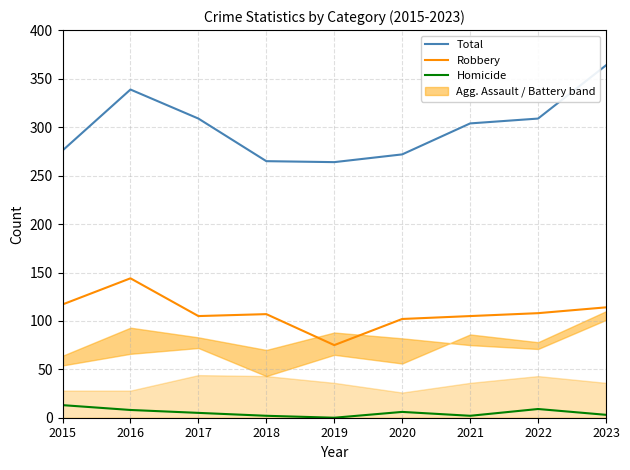

Reading right to left, extract all data points from this chart.

Total: 364	309	304	272	264	265	309	339	276
Robbery: 114	108	105	102	75	107	105	144	117
Homicide: 3	9	2	6	0	2	5	8	13